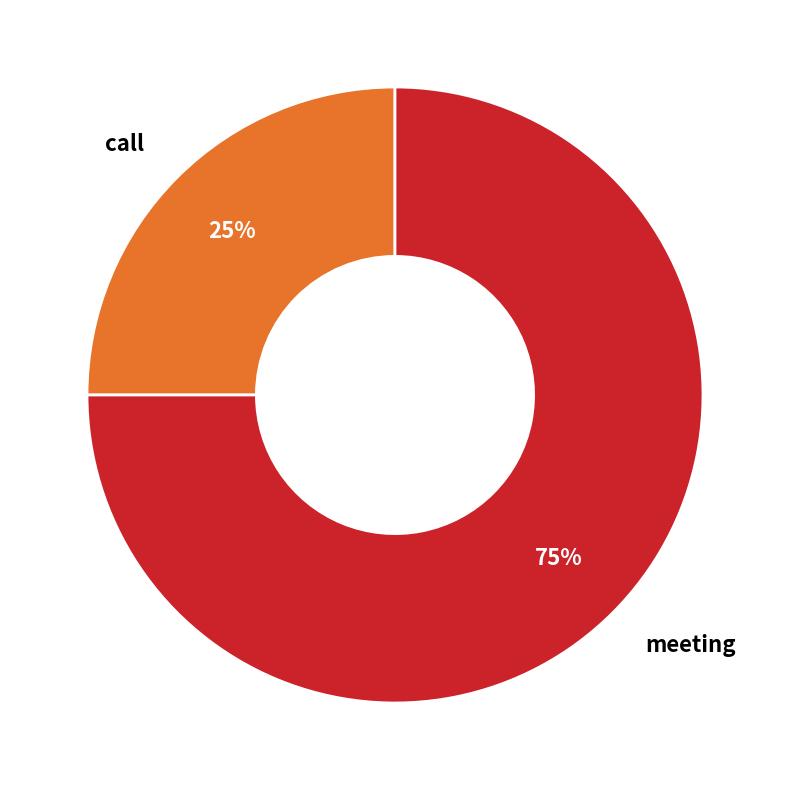

Which has a higher value, call or meeting?

meeting